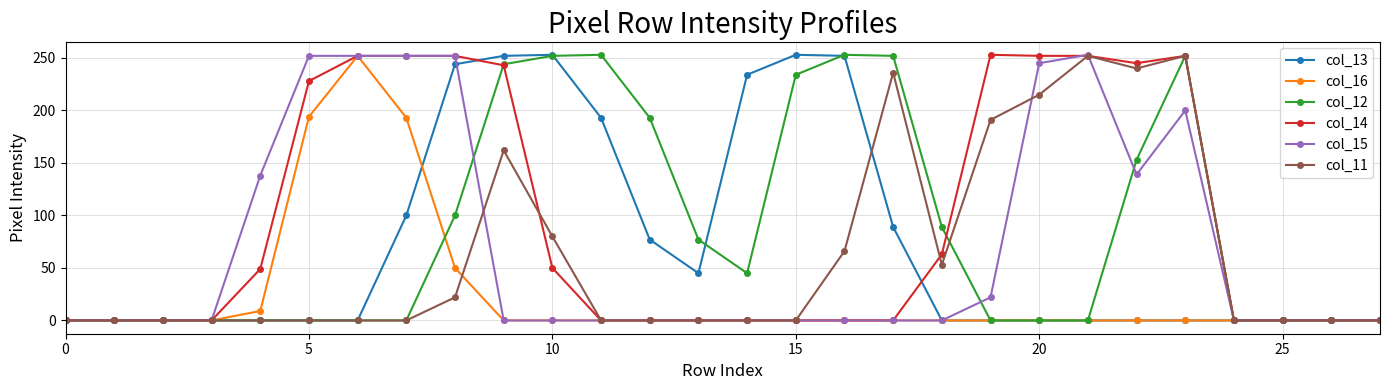

What is the greatest value displayed?

253